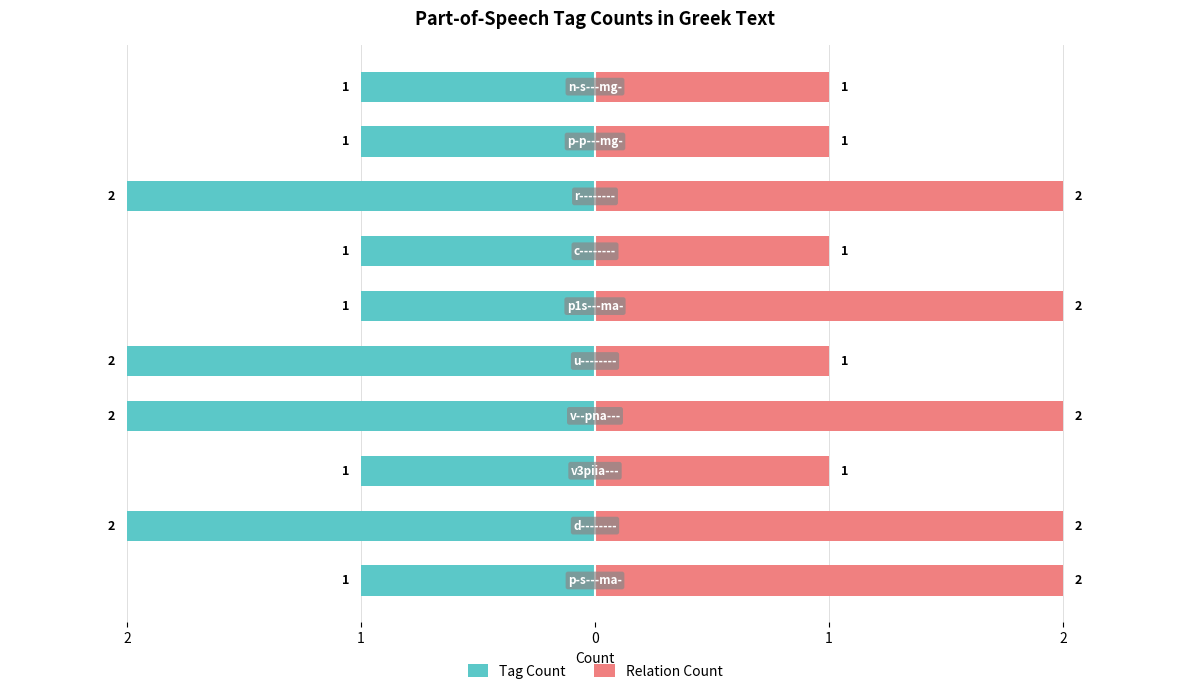

How many bars are there in total?

20